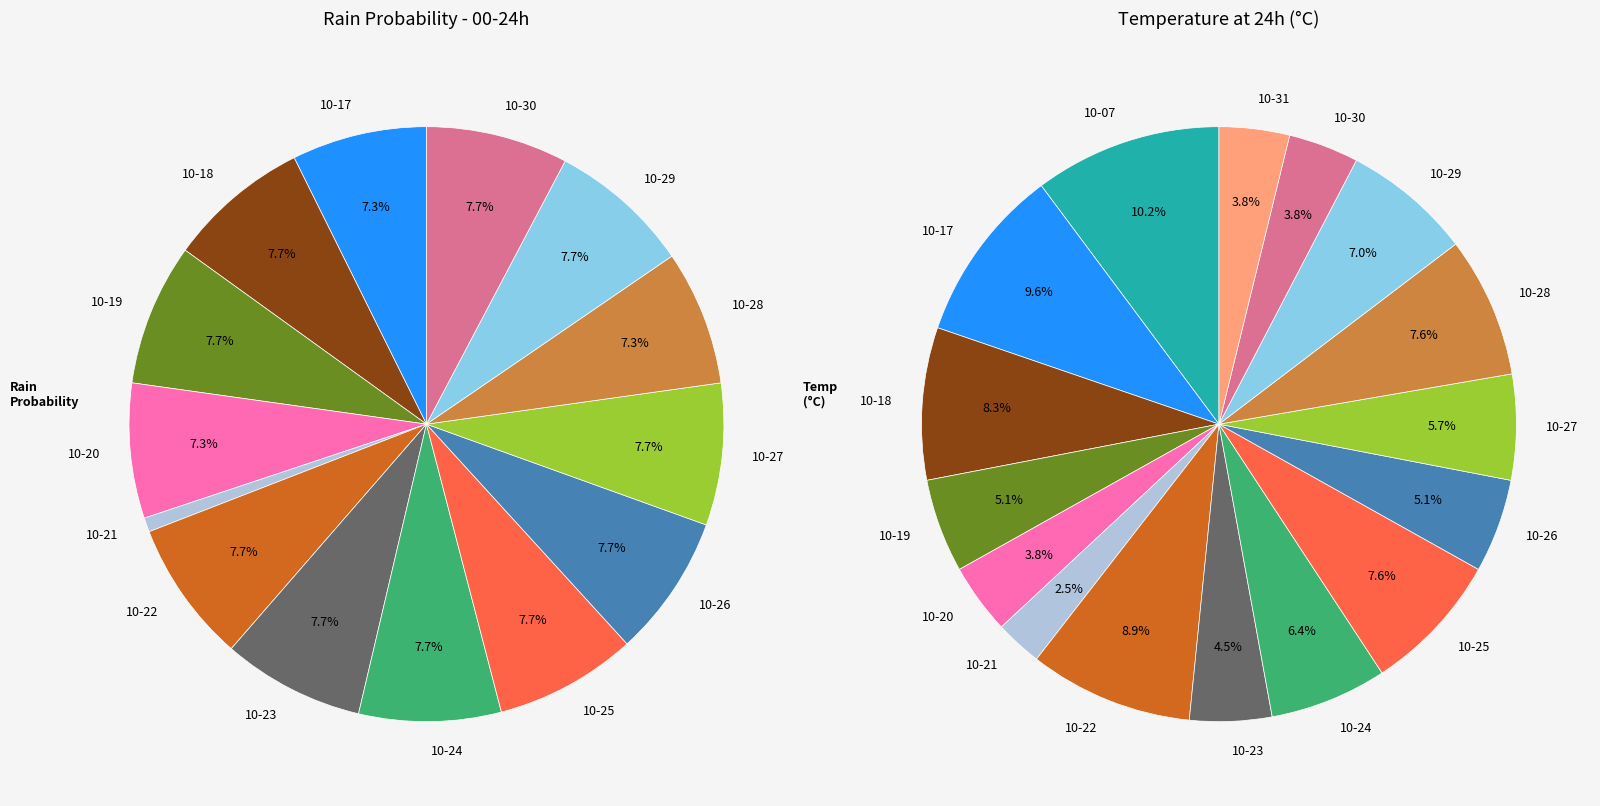

What is the largest slice in the pie chart?

2023-10-18